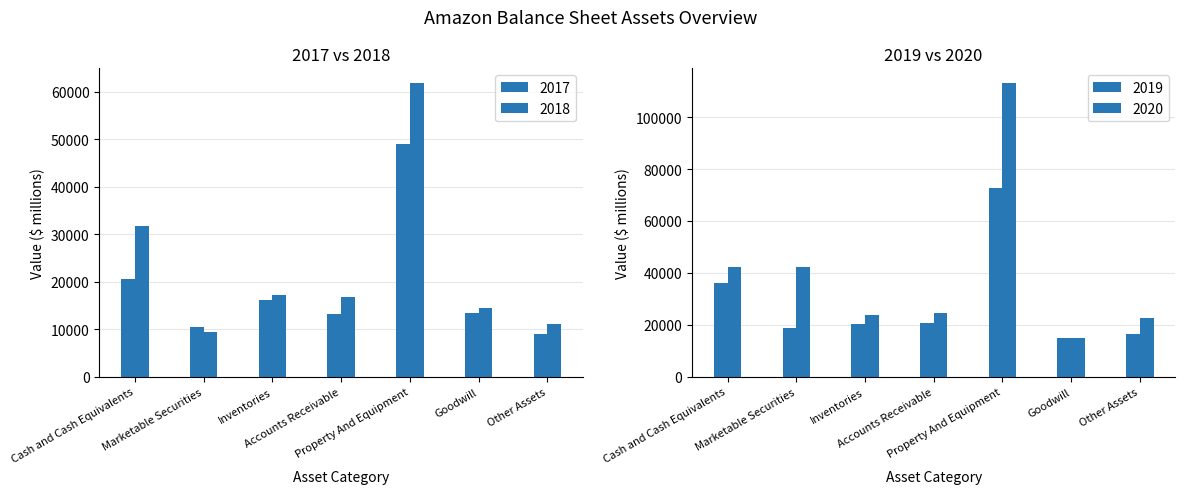

What is the difference between the second highest and second lowest values in the 2018 series?

20548